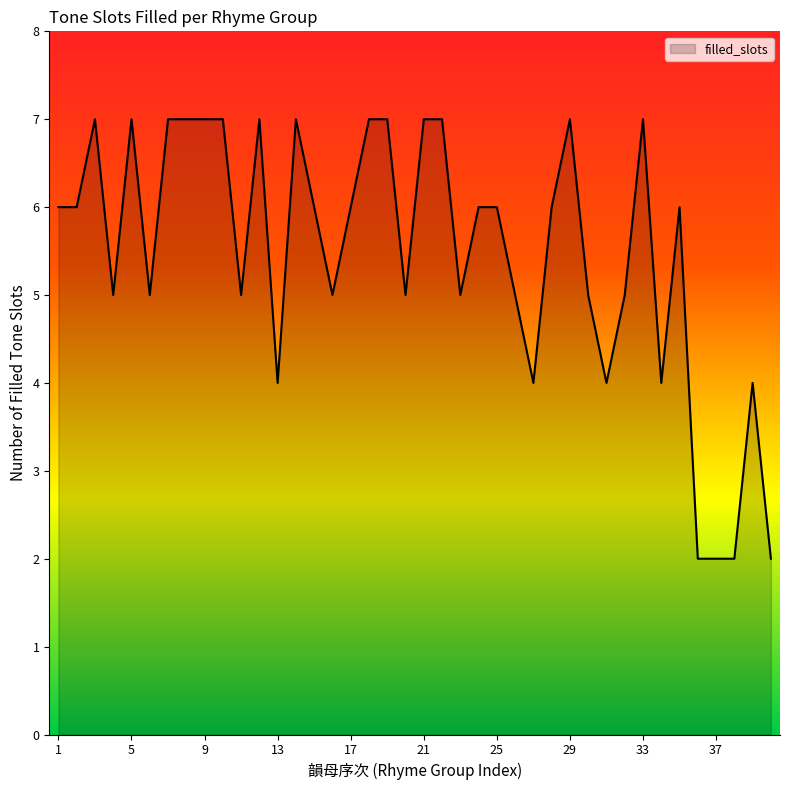

What is the greatest value displayed?

7